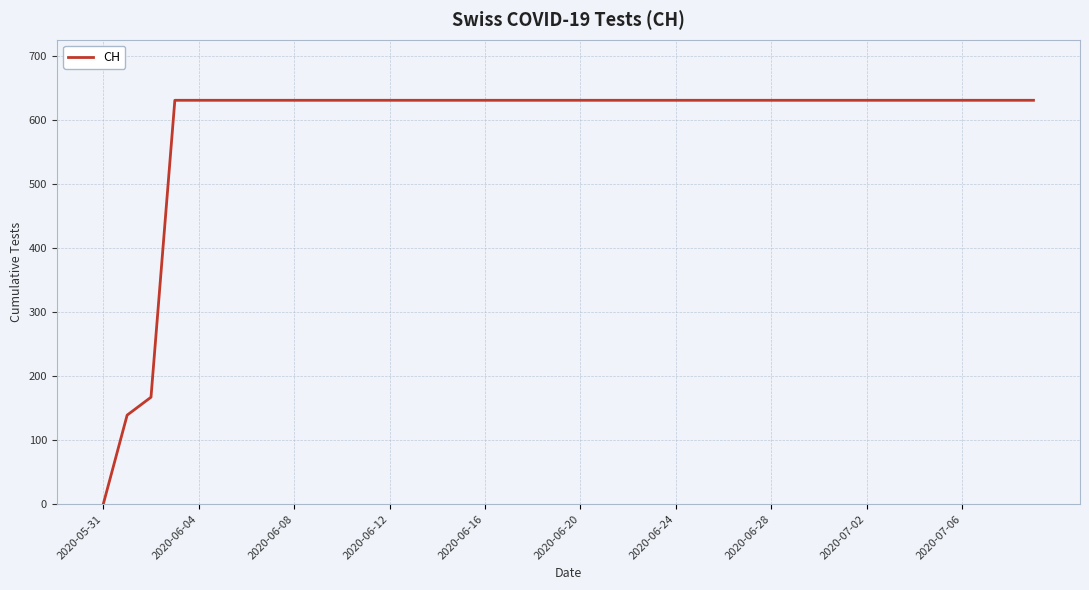

What is the maximum value shown in the chart?

631